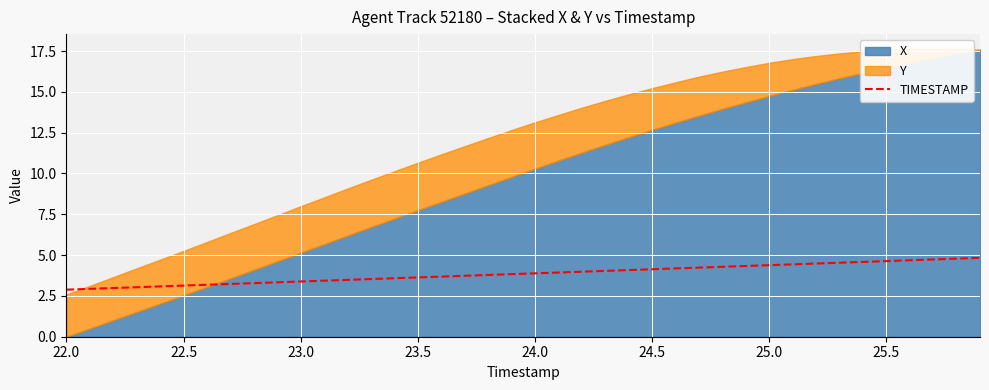

What is the maximum value for TIMESTAMP?

4.8